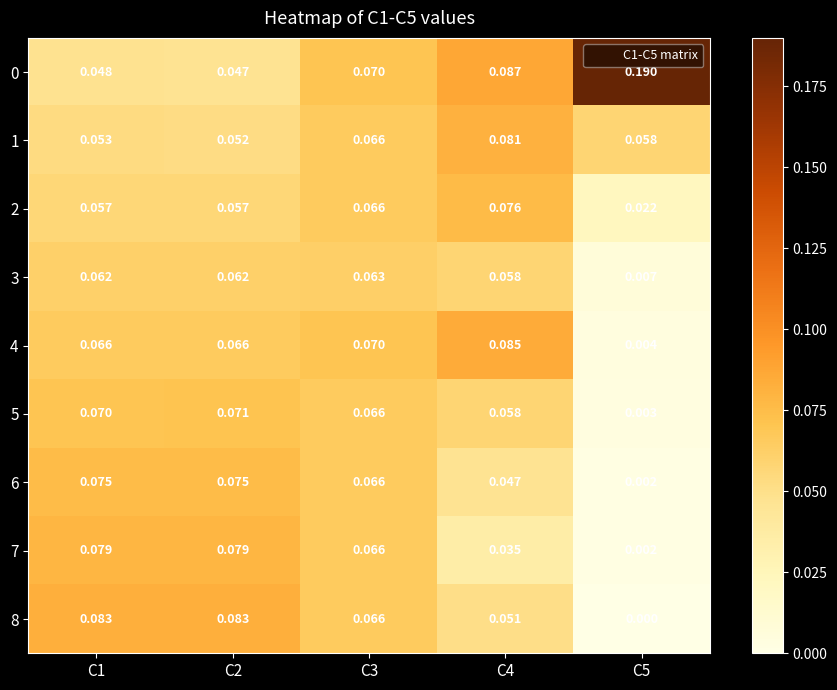

Is the value of 7 at C1 greater than the value of 3 at C4?

Yes